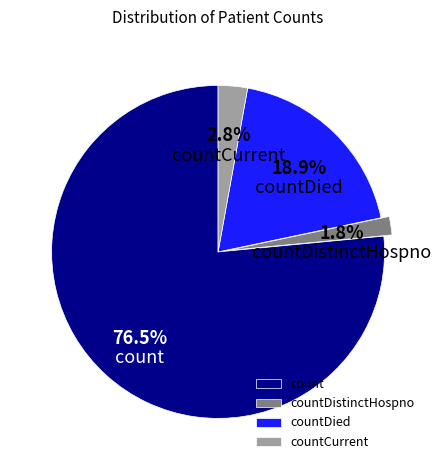

What percentage is the countCurrent slice, to the nearest percent?

3%